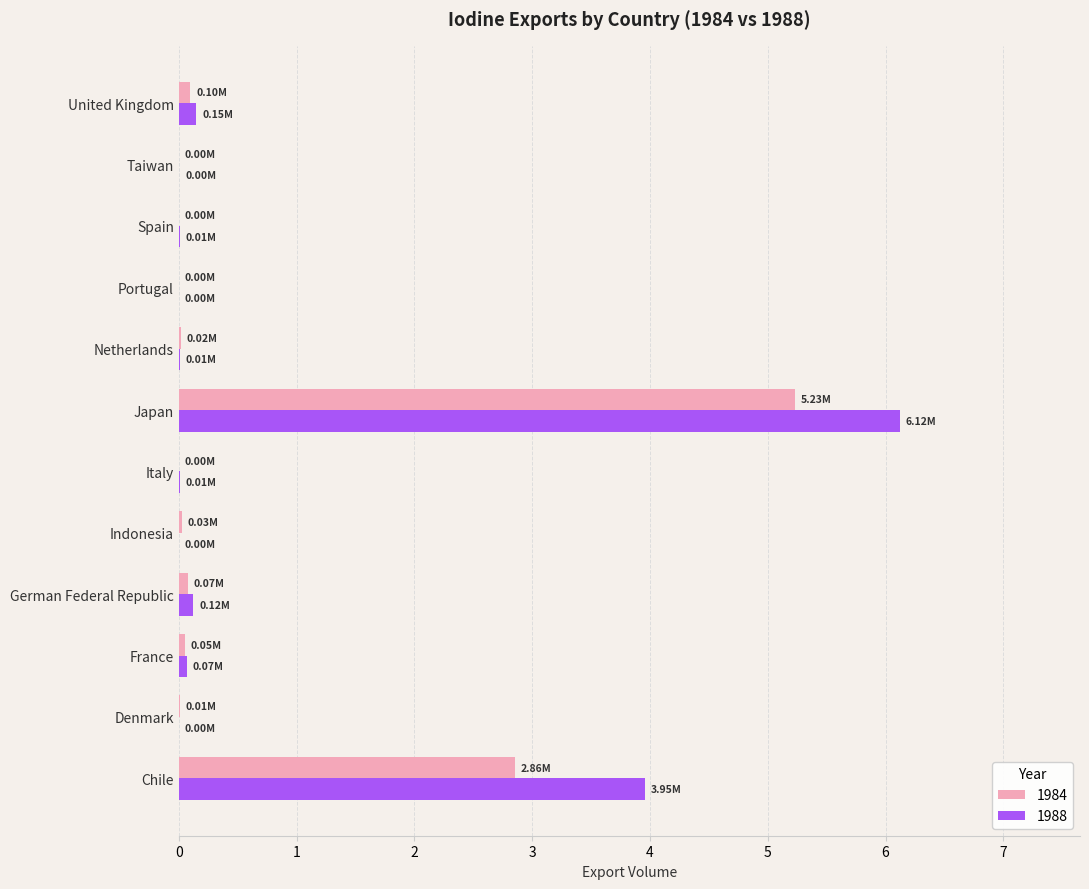

Count the number of categories in the chart.

12